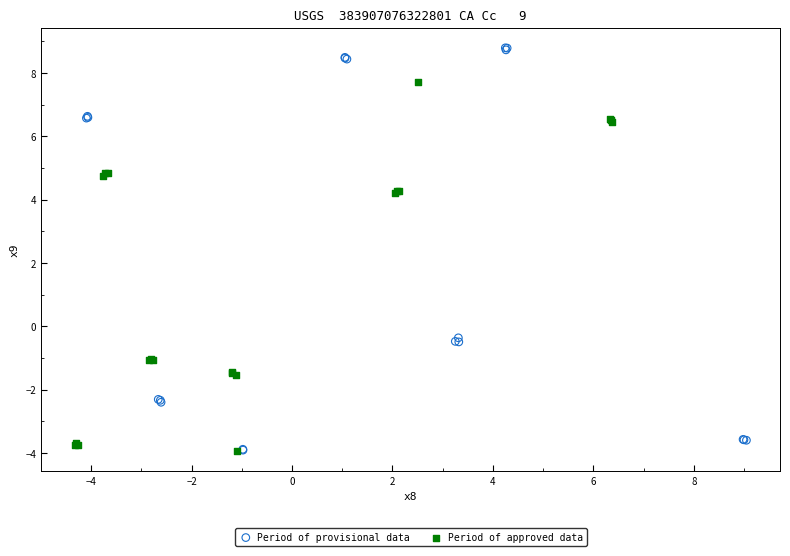

Which series has the widest spread of Y values?

Period of provisional data